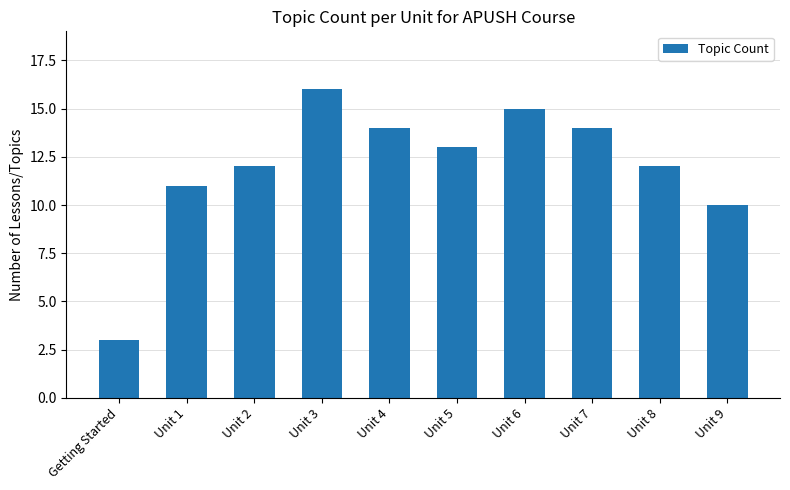

Reading right to left, what are all the values shown in this chart?

10	12	14	15	13	14	16	12	11	3